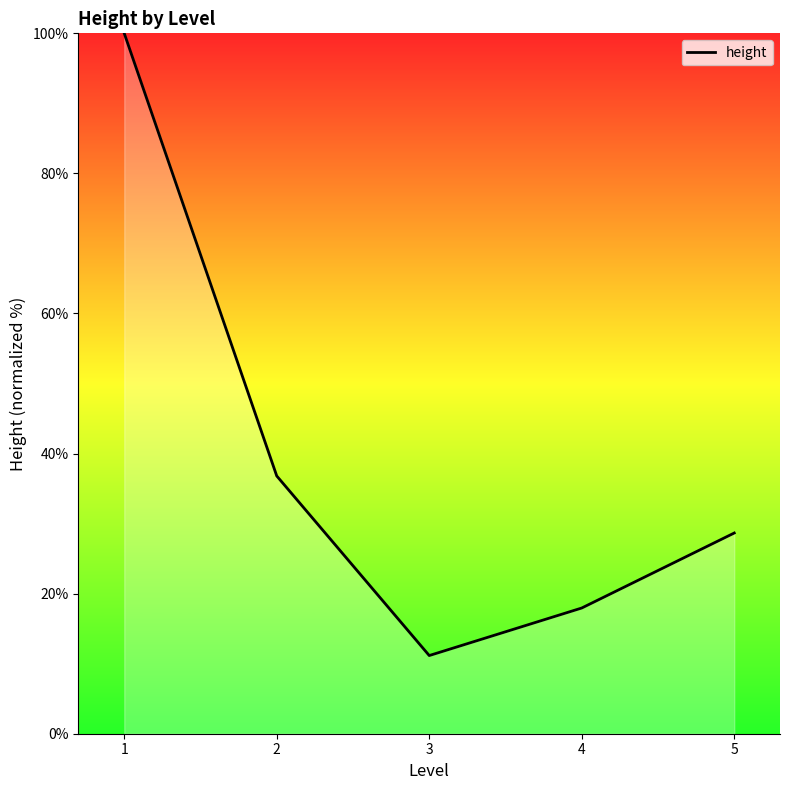

True or false: the data has more than 1 interior local peaks.

False